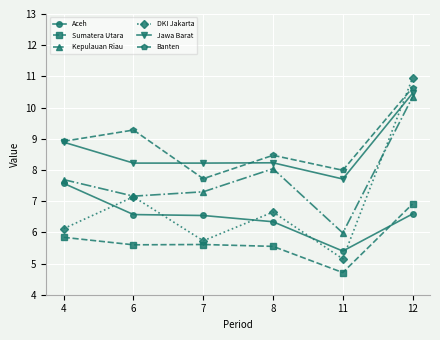

How many distinct data groups are displayed?

6